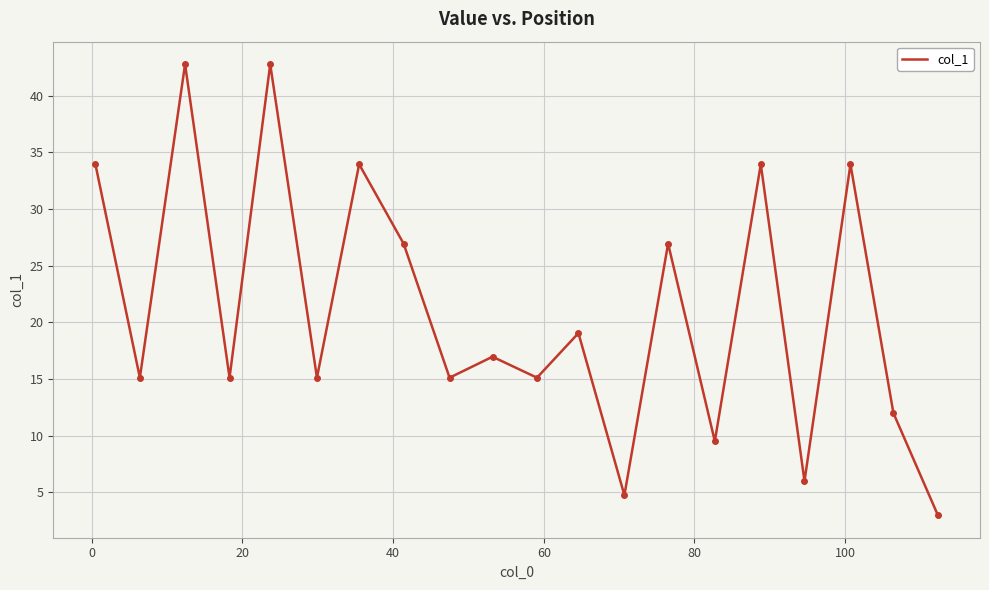

What is the smallest value displayed?

3.0